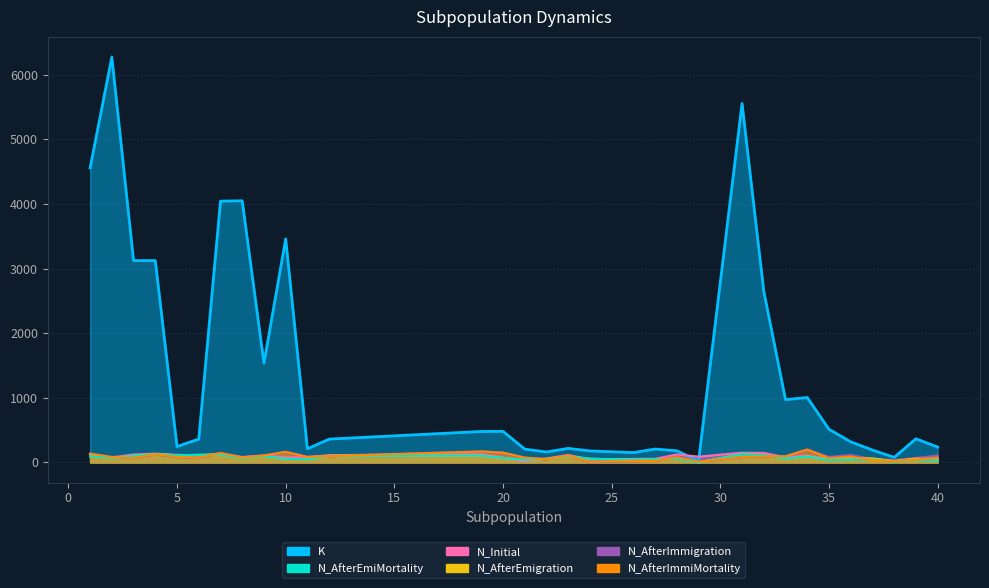

What is the minimum value for N_AfterImmigration?

7